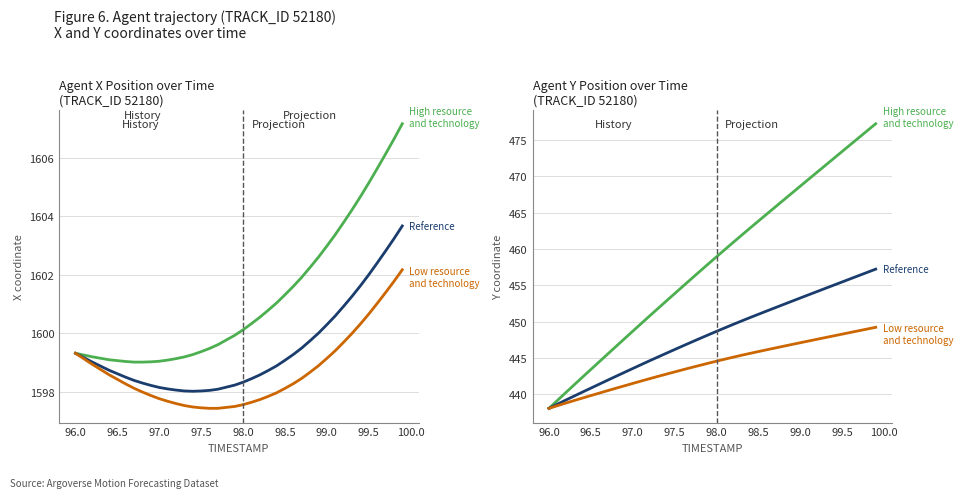

The value of High resource and technology at 99.5 is 473.4. True or false?

True